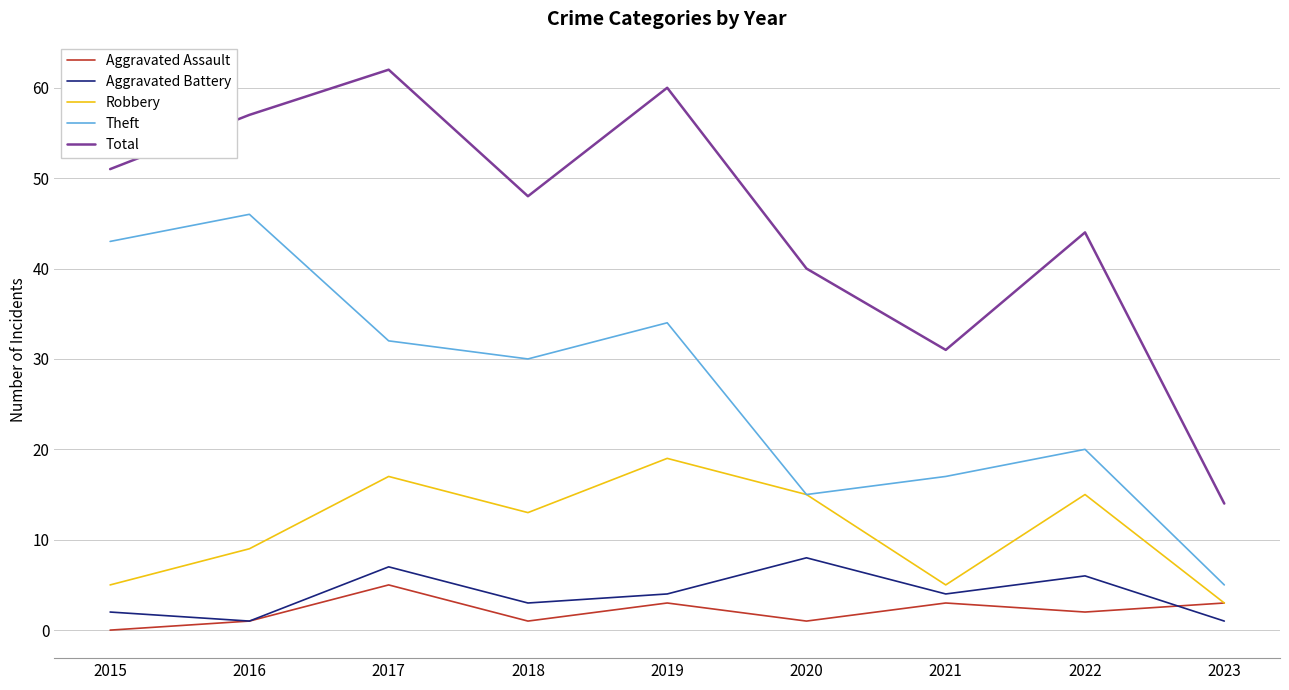

Reading left to right, list all the values displayed in this chart.

Aggravated Assault: 2015=0	2016=1	2017=5	2018=1	2019=3	2020=1	2021=3	2022=2	2023=3
Aggravated Battery: 2015=2	2016=1	2017=7	2018=3	2019=4	2020=8	2021=4	2022=6	2023=1
Robbery: 2015=5	2016=9	2017=17	2018=13	2019=19	2020=15	2021=5	2022=15	2023=3
Theft: 2015=43	2016=46	2017=32	2018=30	2019=34	2020=15	2021=17	2022=20	2023=5
Total: 2015=51	2016=57	2017=62	2018=48	2019=60	2020=40	2021=31	2022=44	2023=14